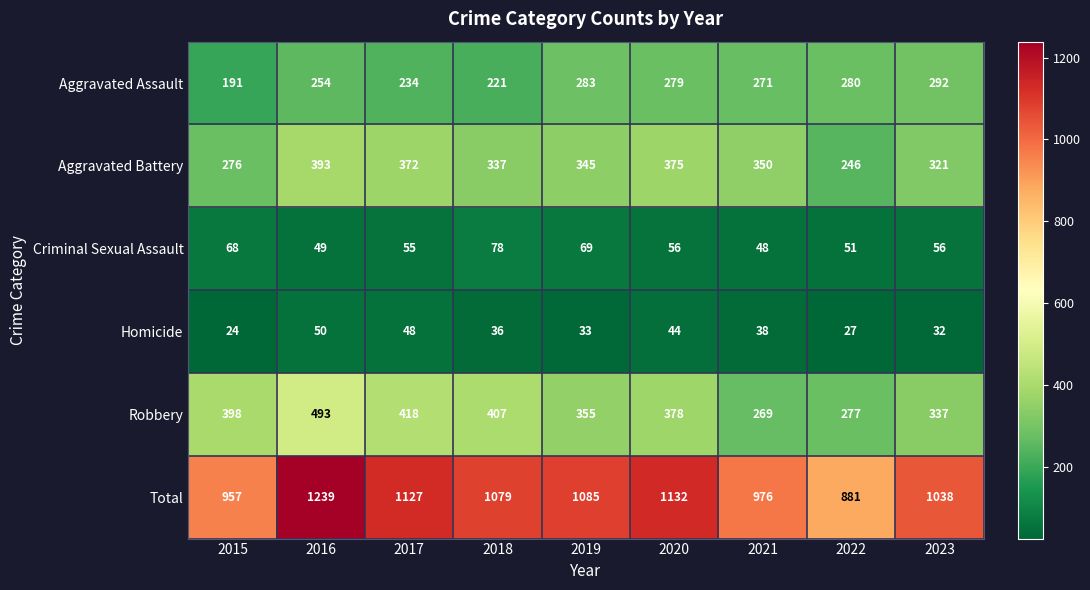

Which series changed the most between 2018 and 2023?

Aggravated Assault